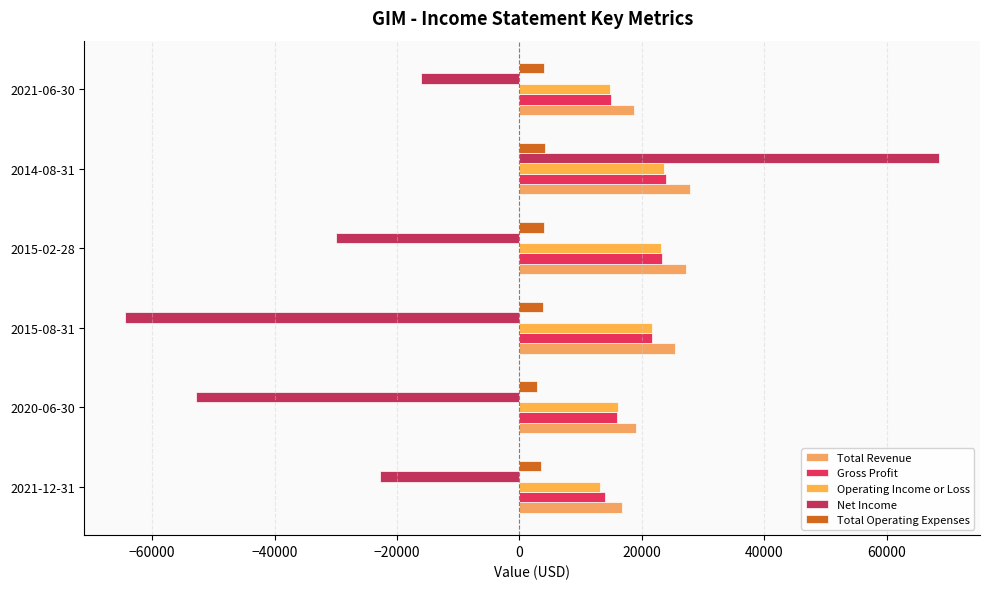

How many values in Net Income are below zero?

5